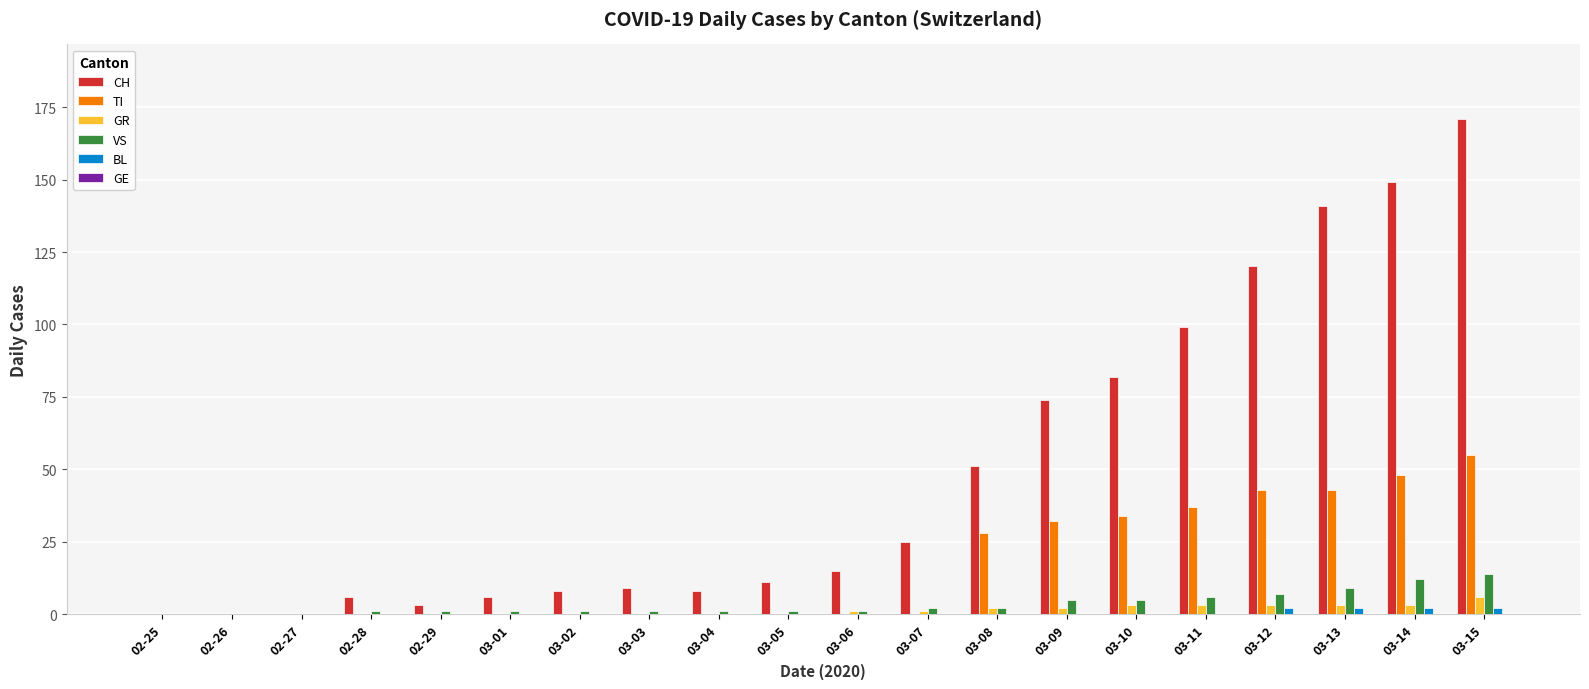

What is the sum of all VS values?

70